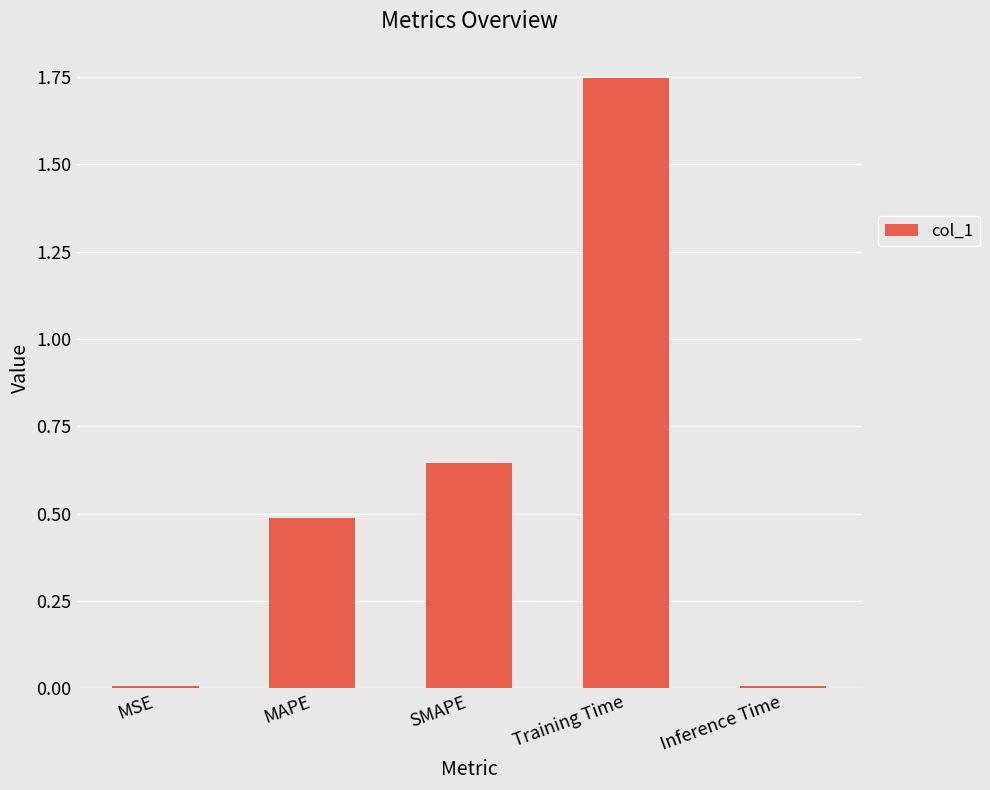

Approximately how many times larger is the value at MAPE compared to Training Time?

0.3